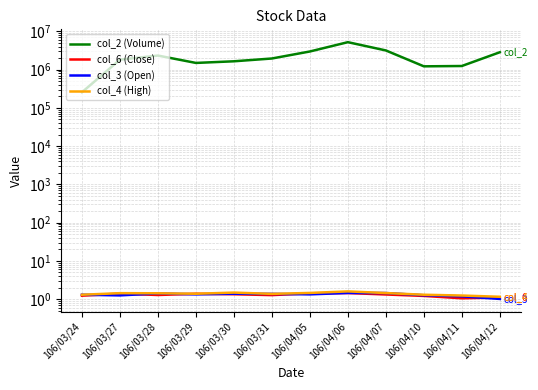

What value does the col_2 (Volume) series have at 106/03/27?

1832180.0